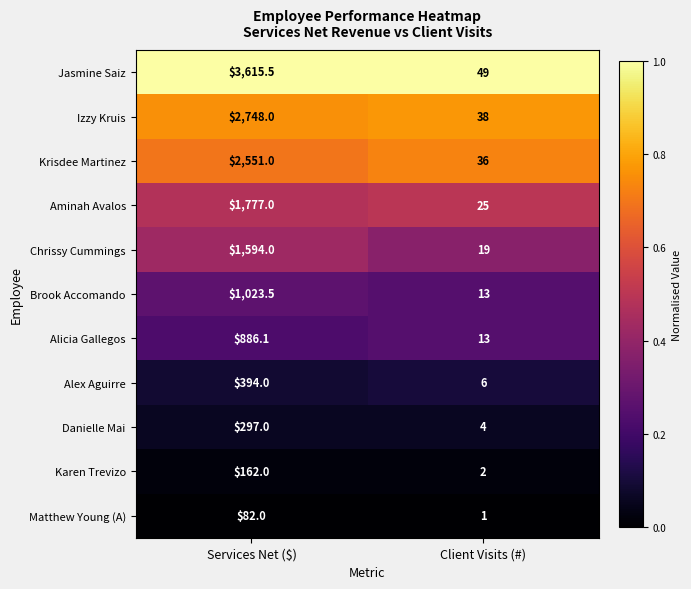

List the series in order of their peak value, highest first.

Jasmine Saiz, Izzy Kruis, Krisdee Martinez, Aminah Avalos, Chrissy Cummings, Brook Accomando, Alicia Gallegos, Alex Aguirre, Danielle Mai, Karen Trevizo, Matthew Young (A)